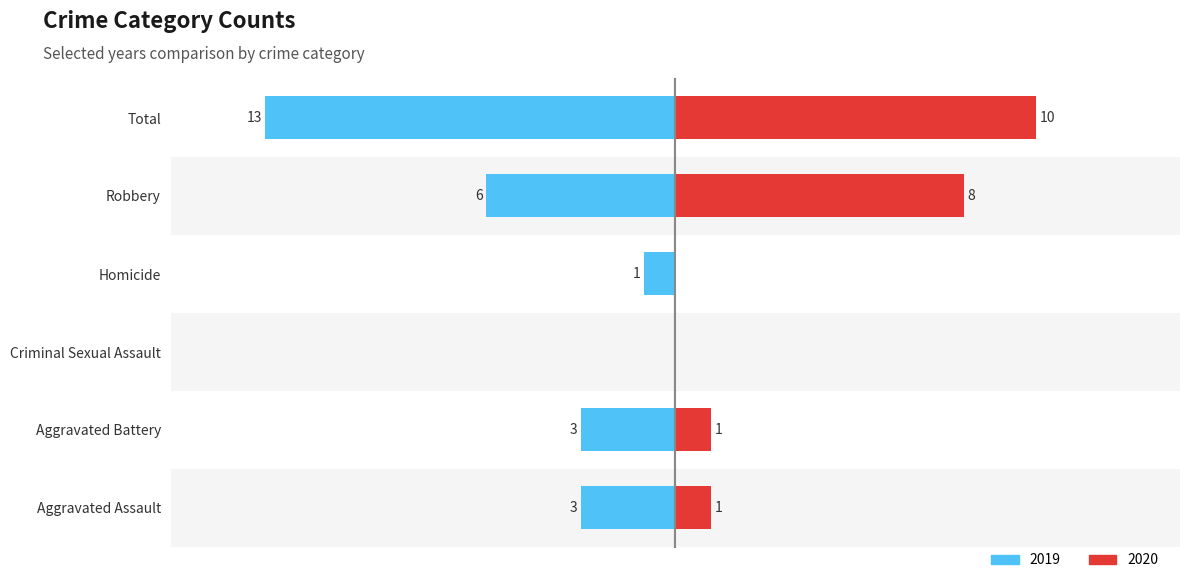

Reading right to left, extract all data points from this chart.

2019: -13	-6	-1	0	-3	-3
2020: 10	8	0	0	1	1